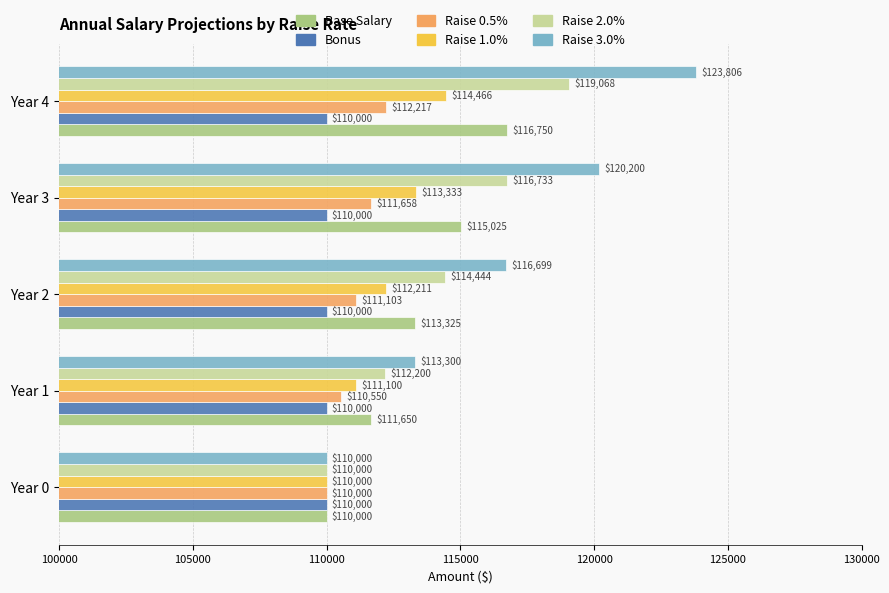

Which series has the widest spread of values?

Raise 3.0%